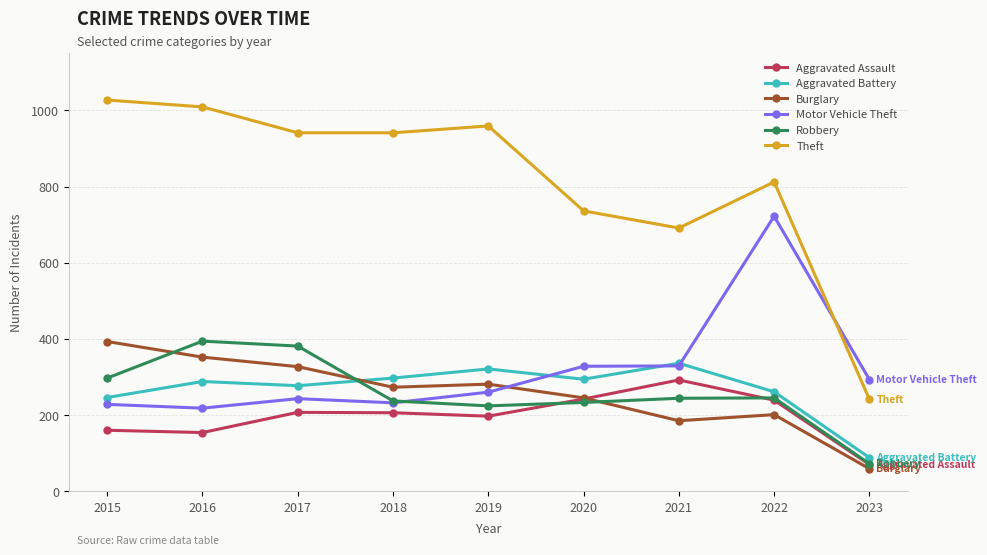

What is the value of the Aggravated Assault point at the 8th from the left?

239